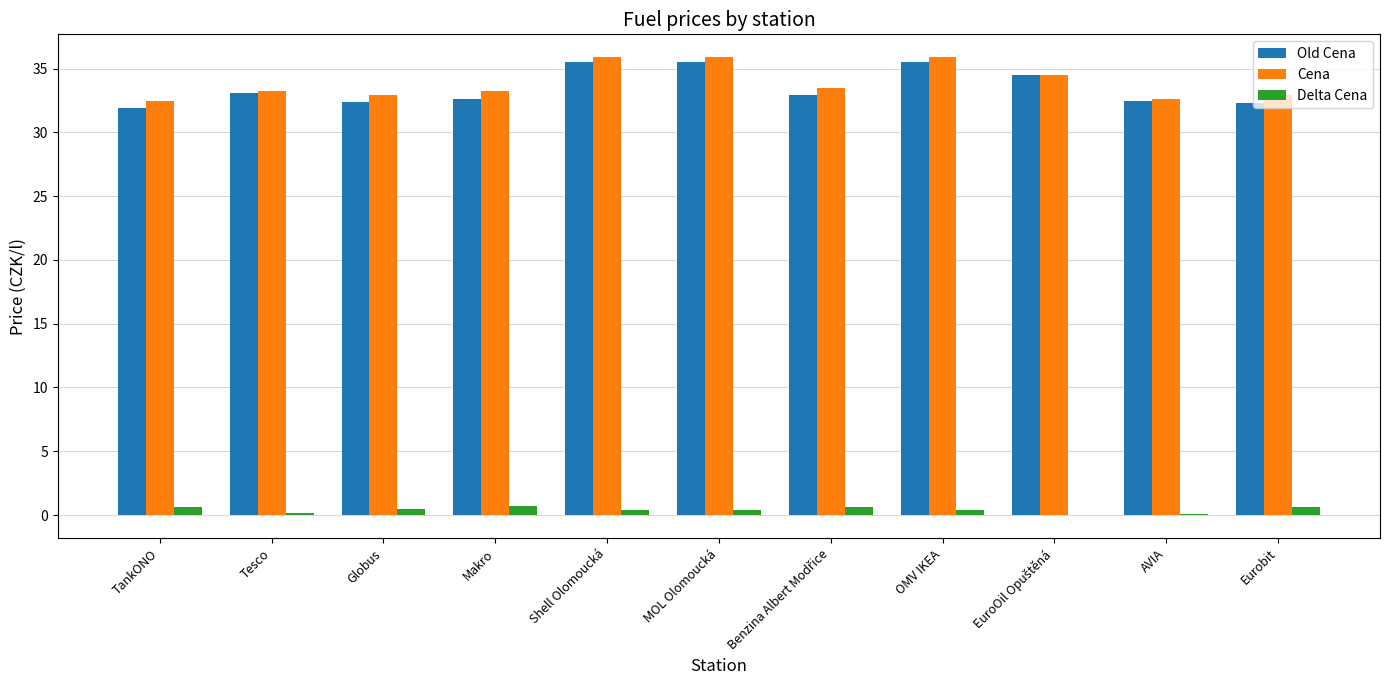

What is the sum of all Old Cena values?

368.7